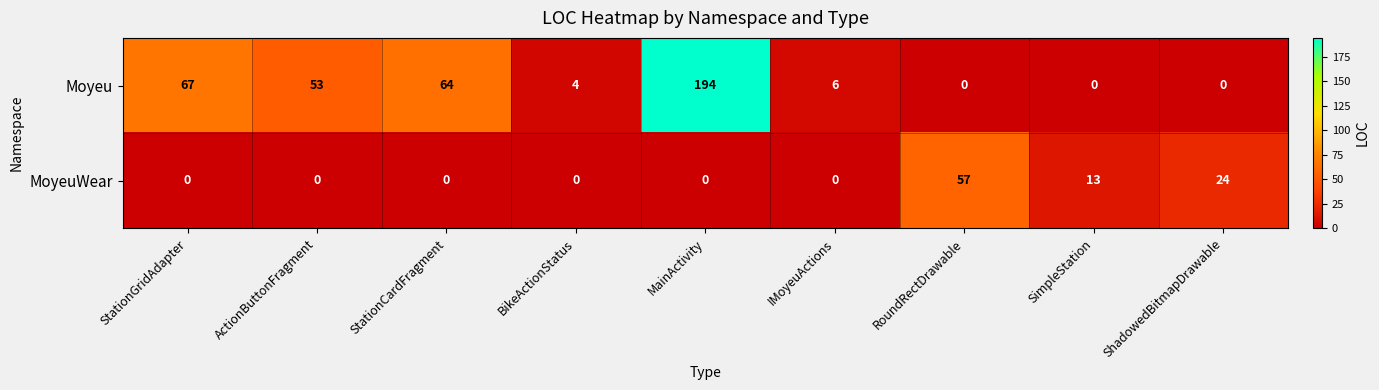

What is the difference between the Moyeu values at SimpleStation and StationGridAdapter?

67